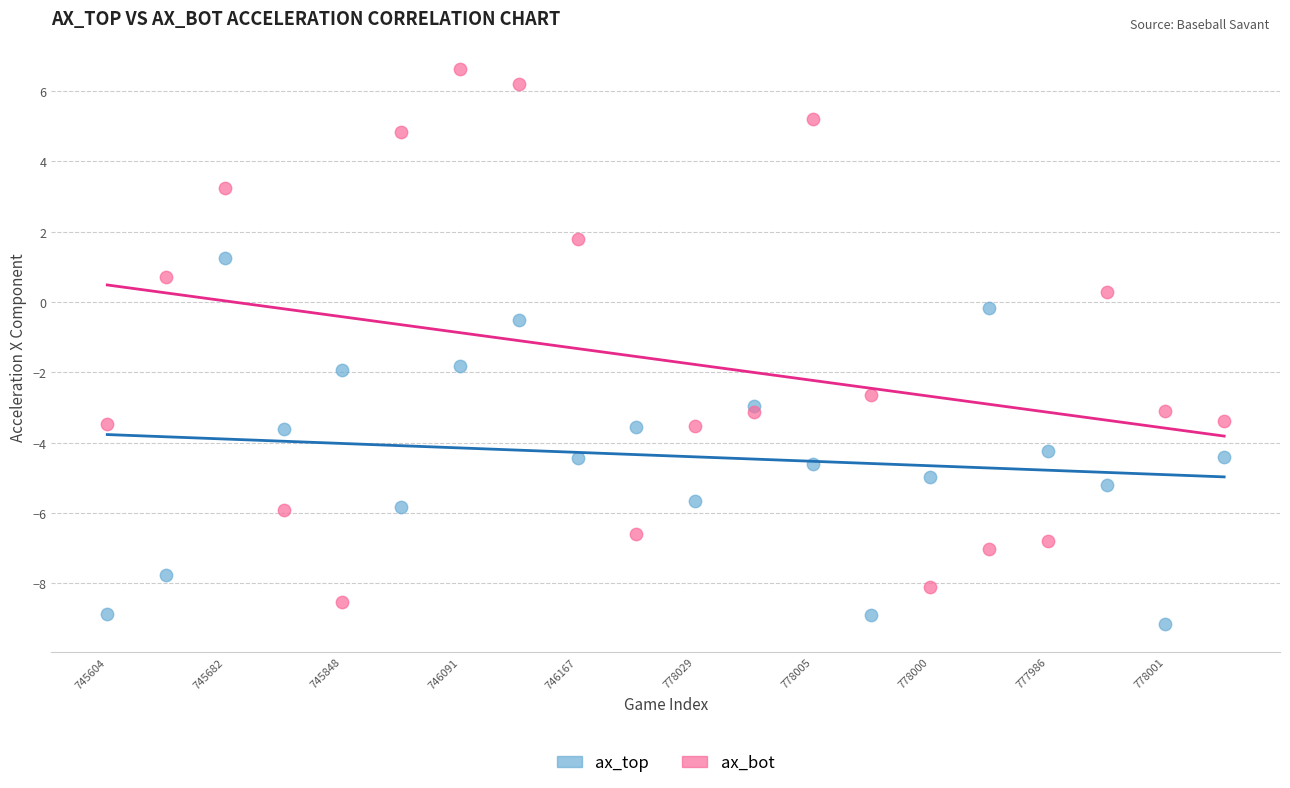

Which series has the widest spread of Y values?

ax_bot